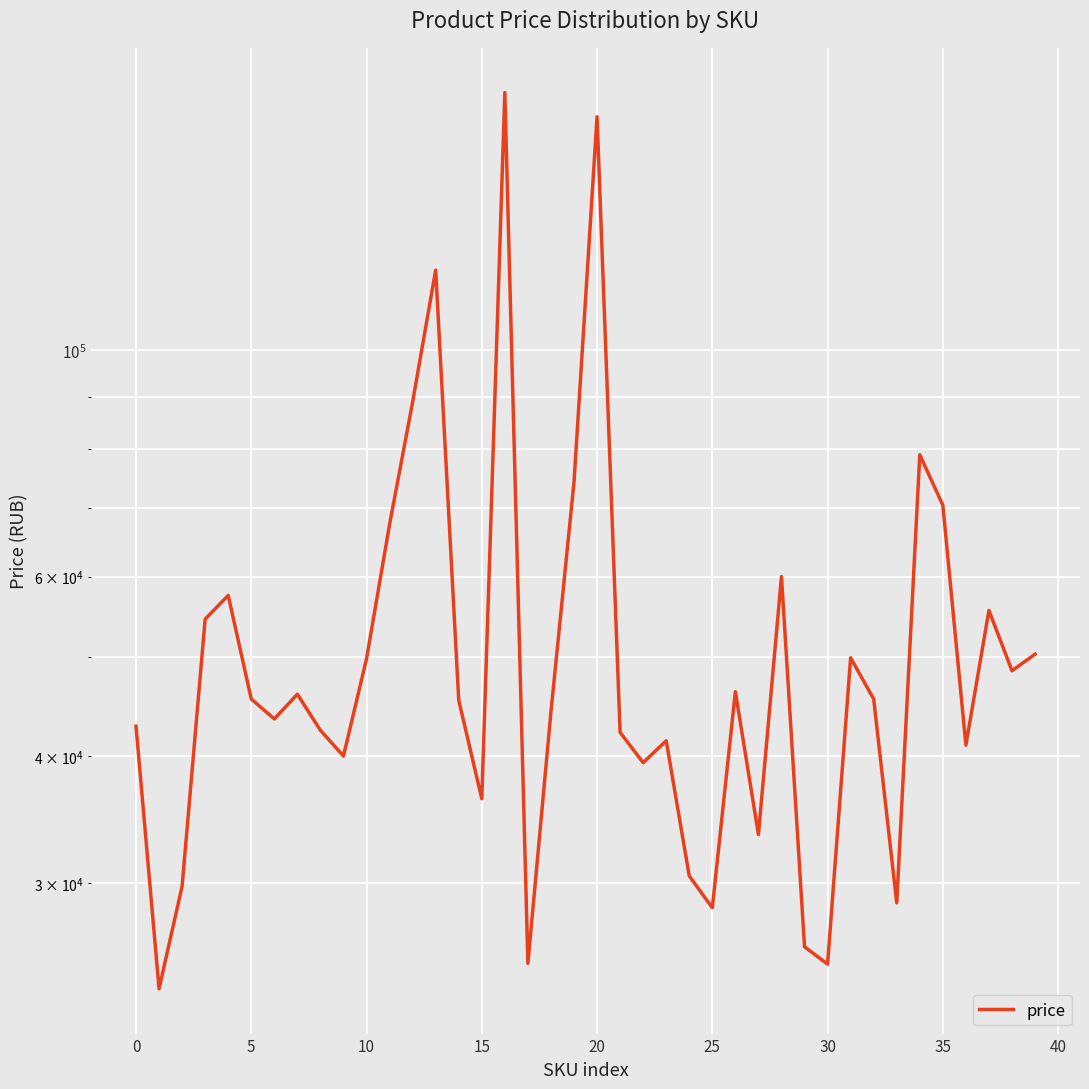

Count the number of values greater than 45500.

18